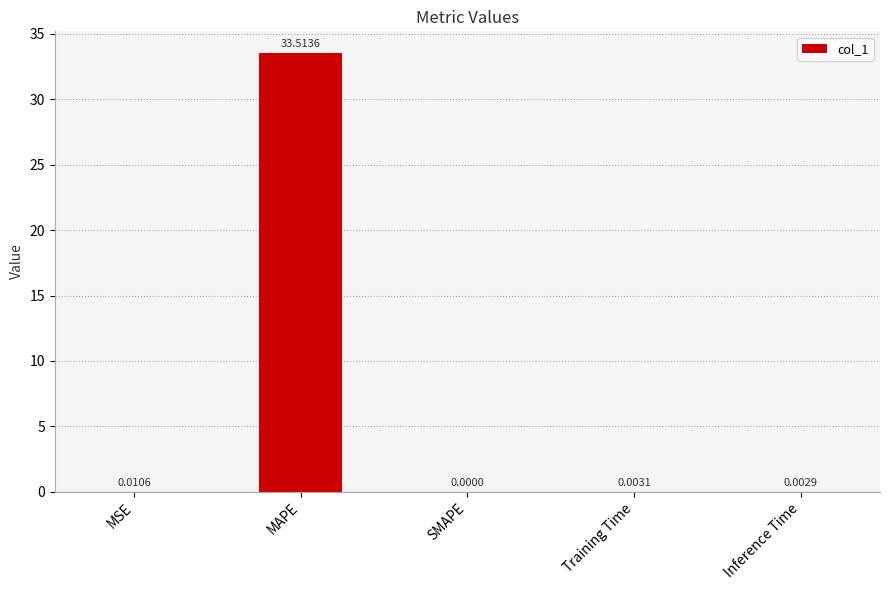

At which category does the chart reach its peak across all series?

MAPE